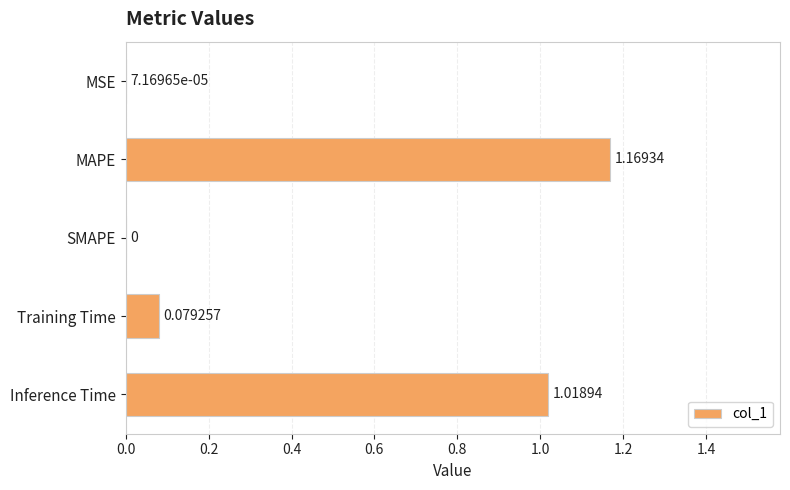

Where is the data nearest to the value 0?

SMAPE